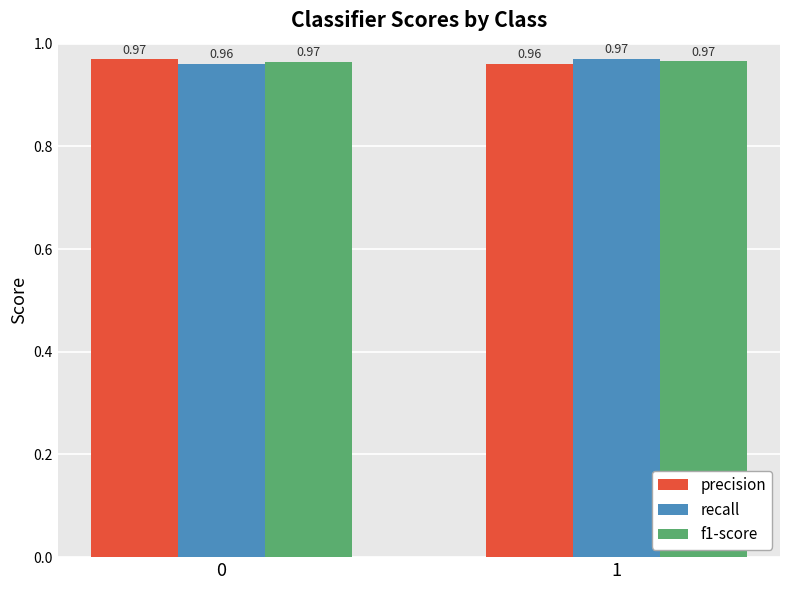

What is the total value across all series at 1?

2.9